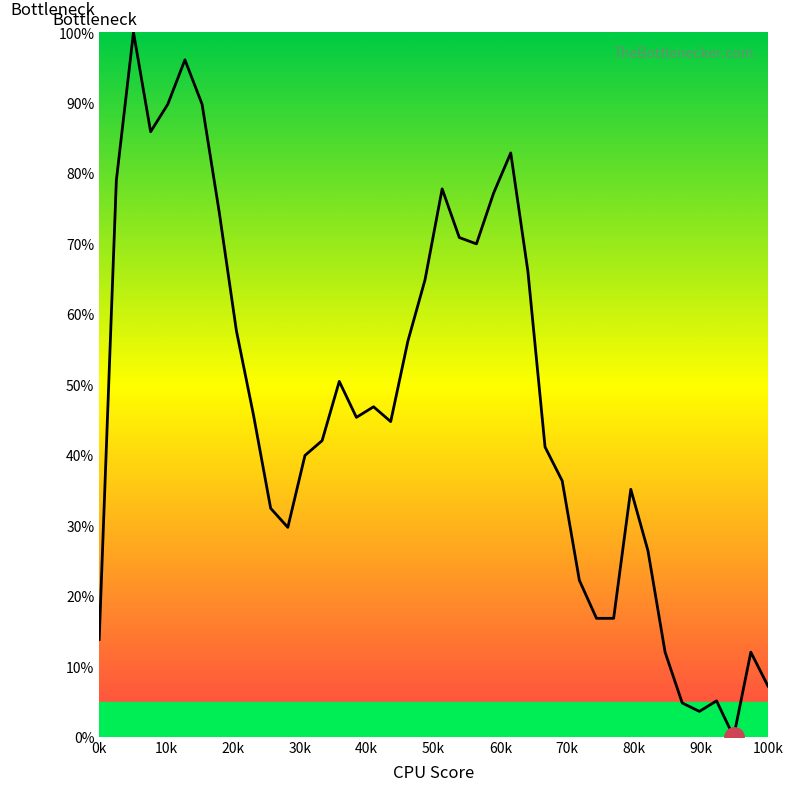

What is the difference between the maximum and minimum values?

100.0